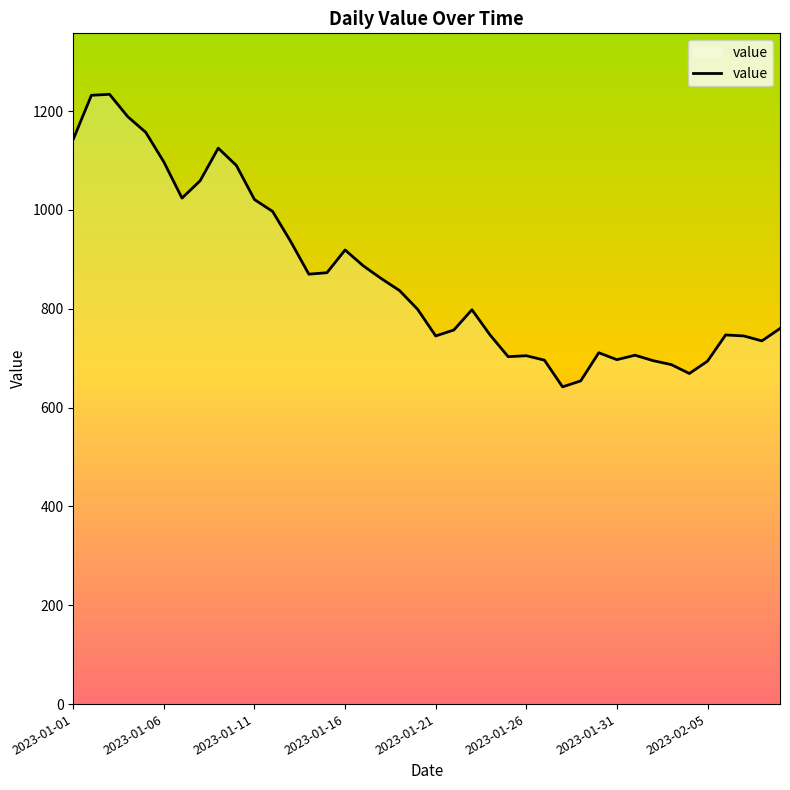

What is the minimum value shown in the chart?

642